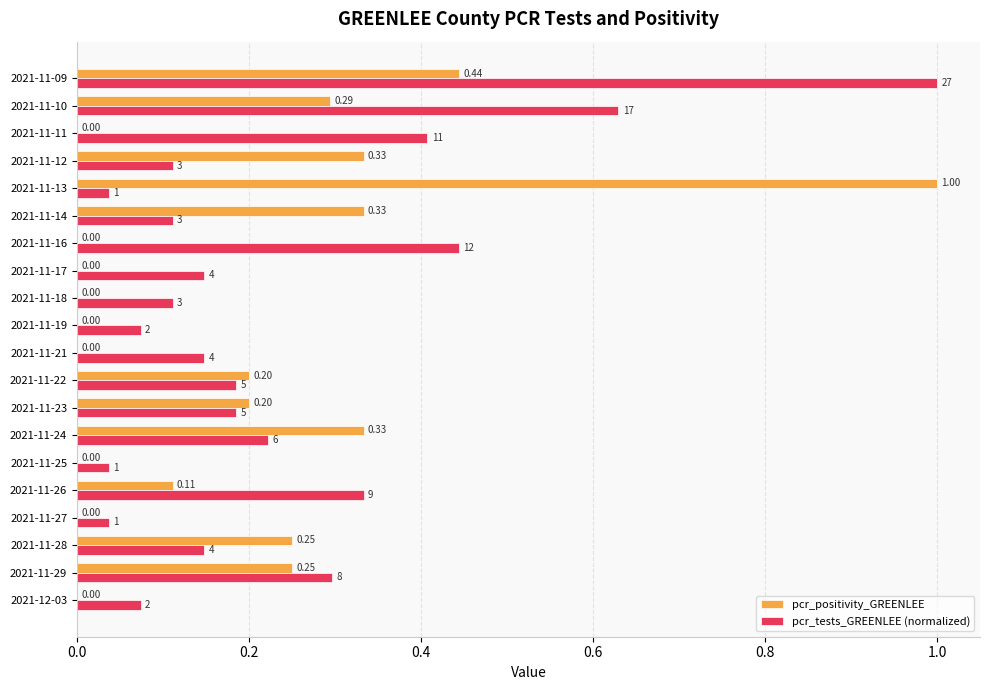

Is the value of pcr_positivity_GREENLEE at 2021-11-14 greater than the value of pcr_tests_GREENLEE (normalized) at 2021-11-19?

Yes